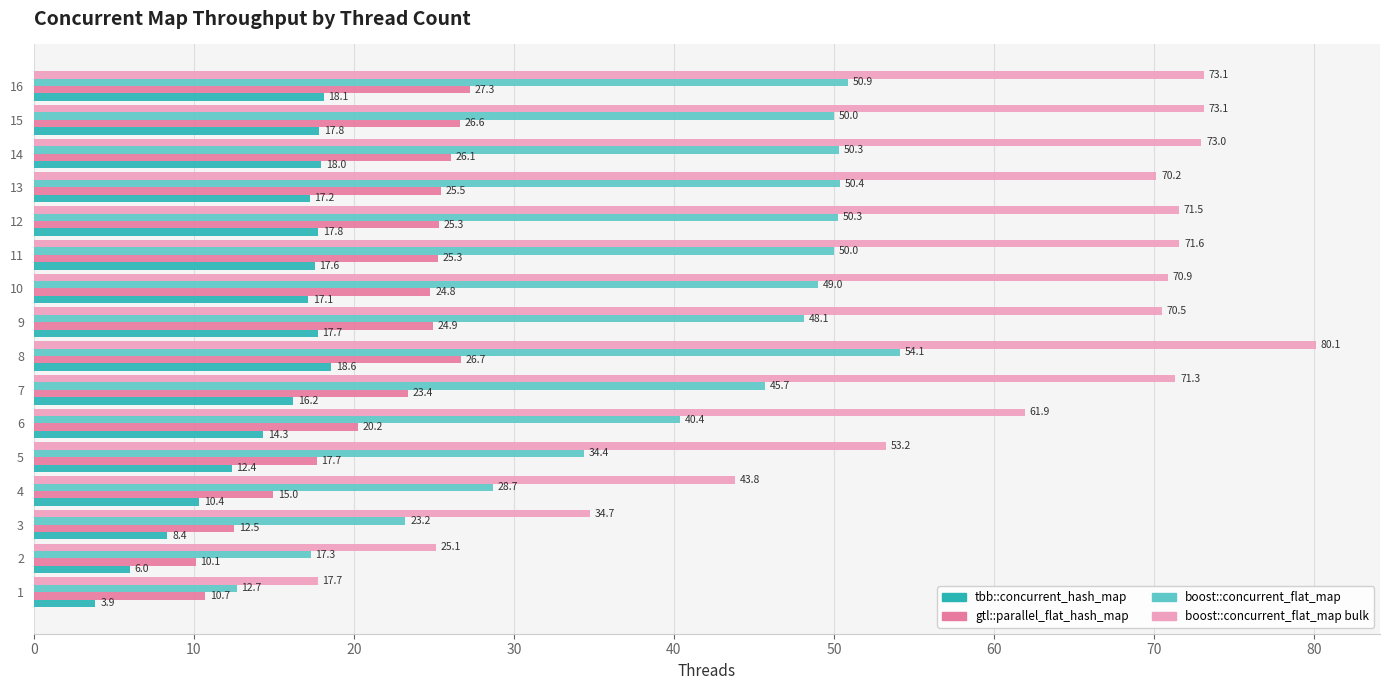

Rank the series by their maximum value, from lowest to highest.

tbb::concurrent_hash_map, gtl::parallel_flat_hash_map, boost::concurrent_flat_map, boost::concurrent_flat_map bulk